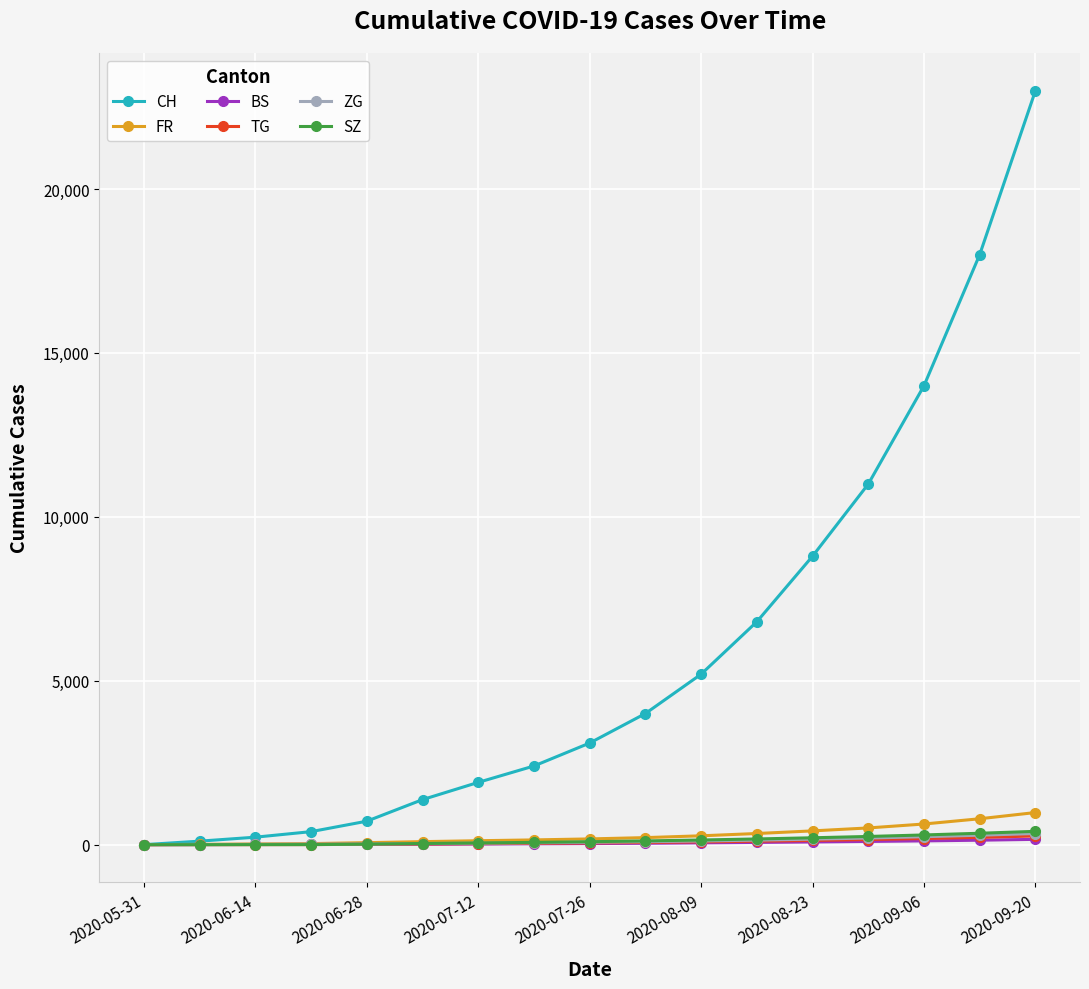

How many data points in SZ are less than 90?

8